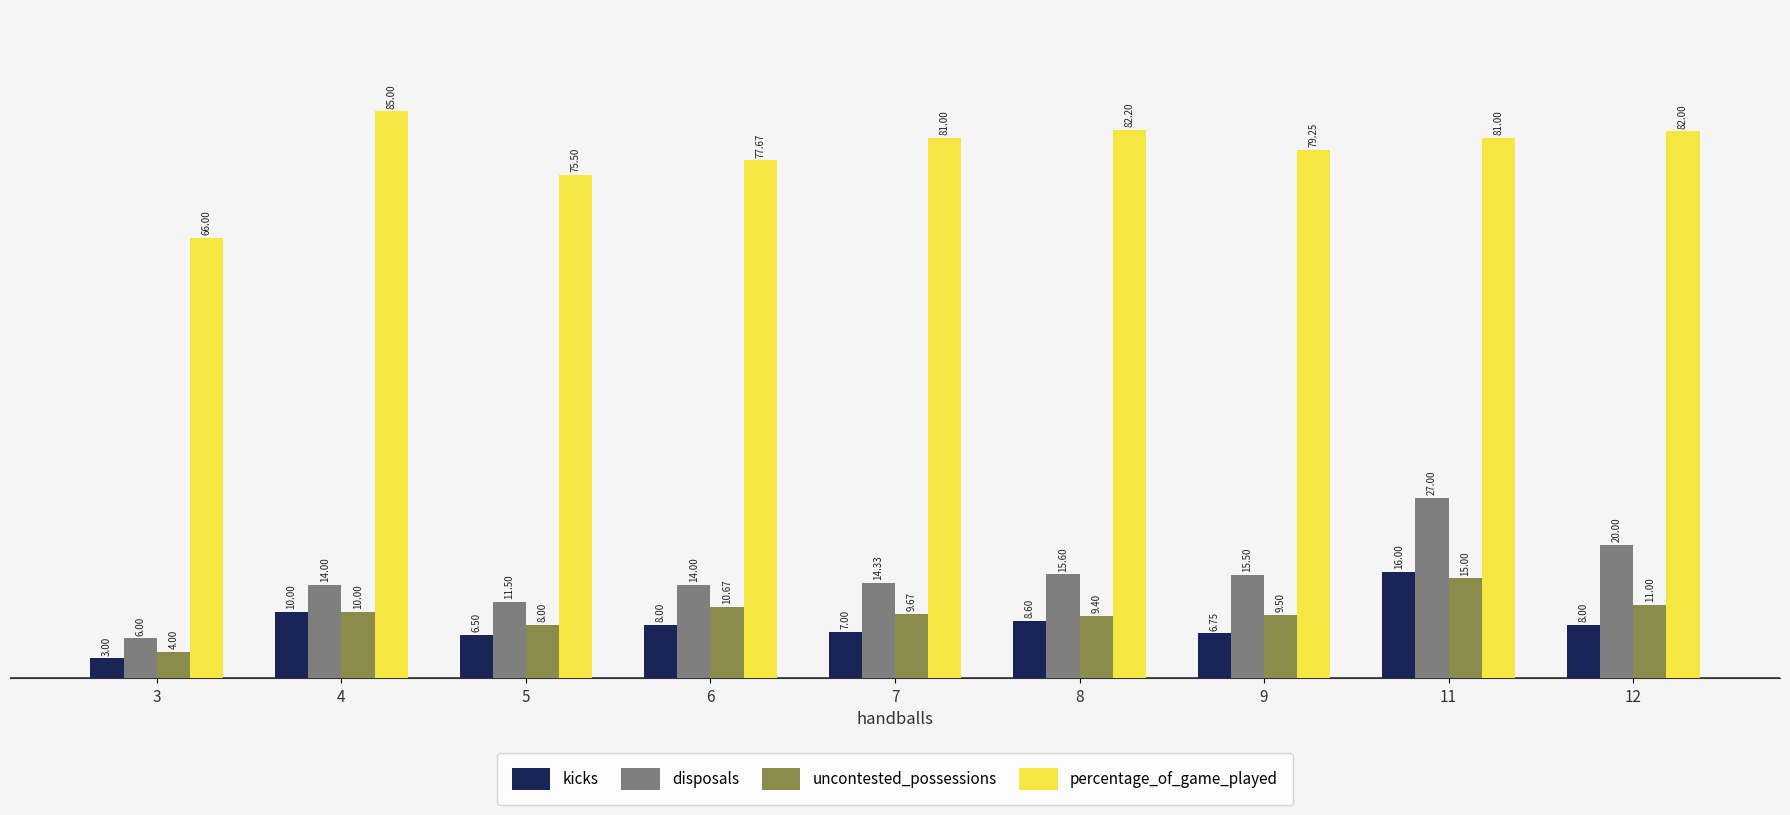

Rank the series by their maximum value, from highest to lowest.

percentage_of_game_played, disposals, kicks, uncontested_possessions